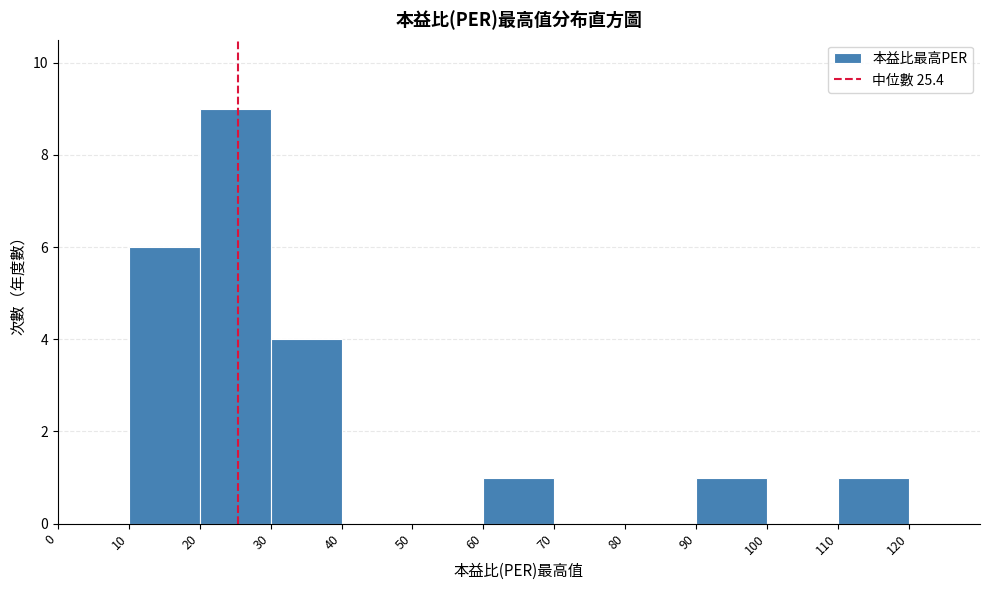

Reading left to right, transcribe this chart: for each bar, give the range it covers on the x-axis and its height. The values are not printed on the chart, so give them approximately, as read against the axis.

0 to 10: 0
10 to 20: 6
20 to 30: 9
30 to 40: 4
40 to 50: 0
50 to 60: 0
60 to 70: 1
70 to 80: 0
80 to 90: 0
90 to 100: 1
100 to 110: 0
110 to 120: 1